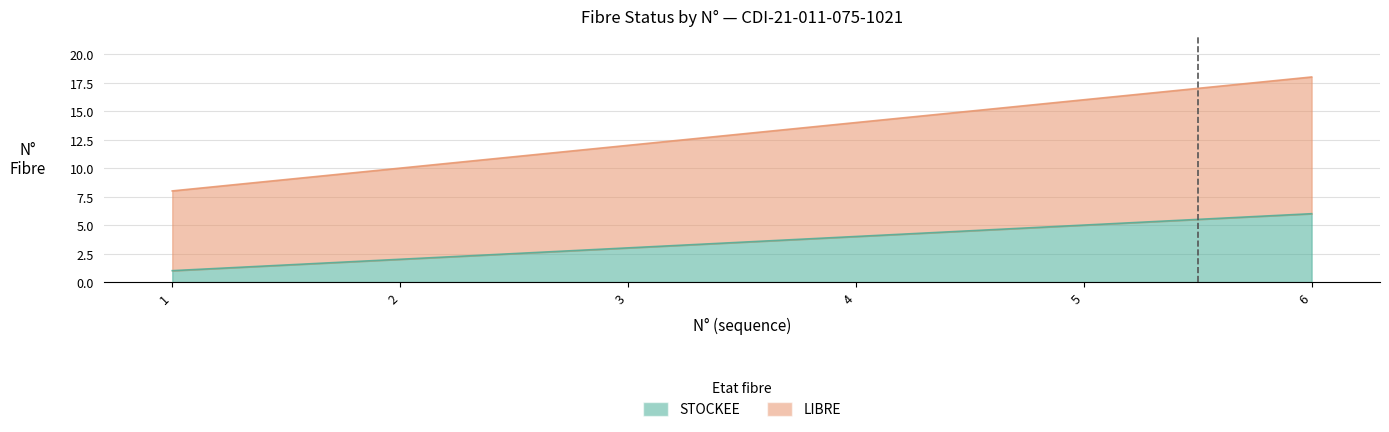

What is the difference between the STOCKEE values at 3 and 5?

2